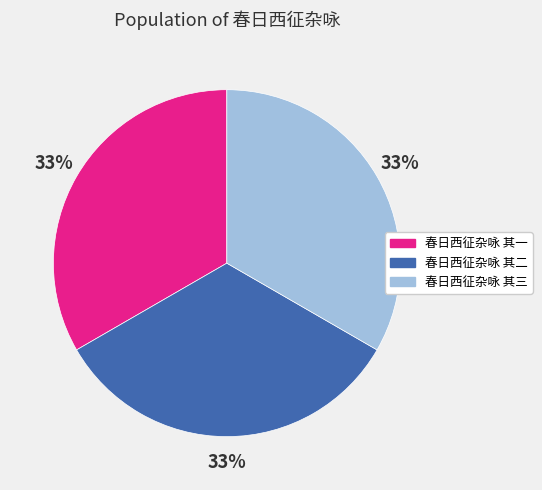

To the nearest percent, what is the average slice percentage?

33%